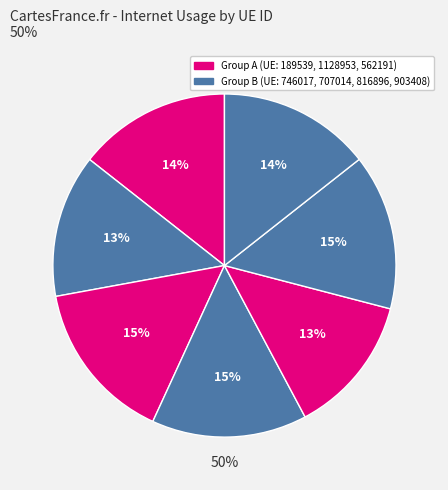

Which category has the biggest portion of the pie?

1128953